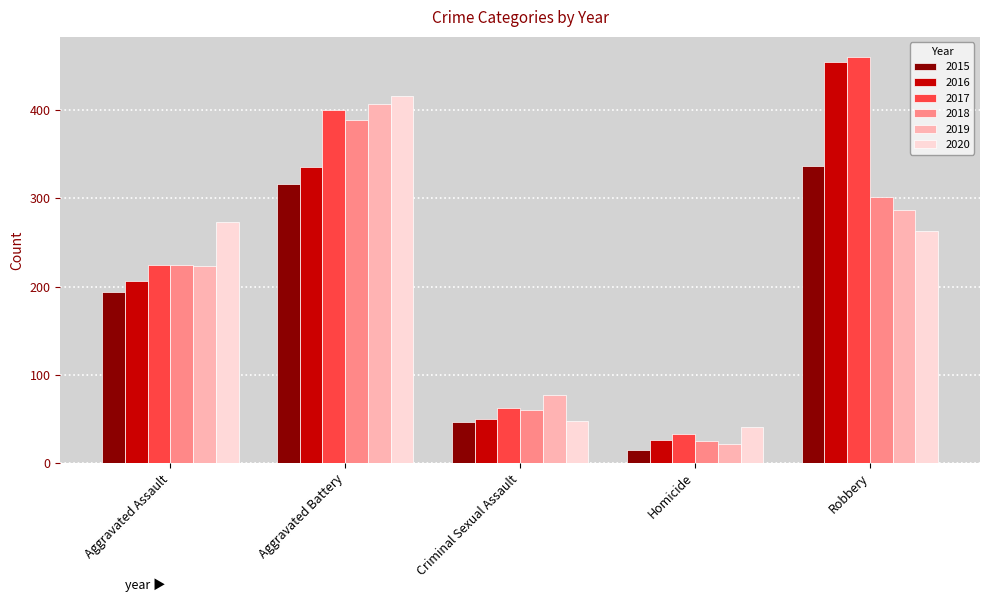

What are all the series names shown in the legend?

2015, 2016, 2017, 2018, 2019, 2020